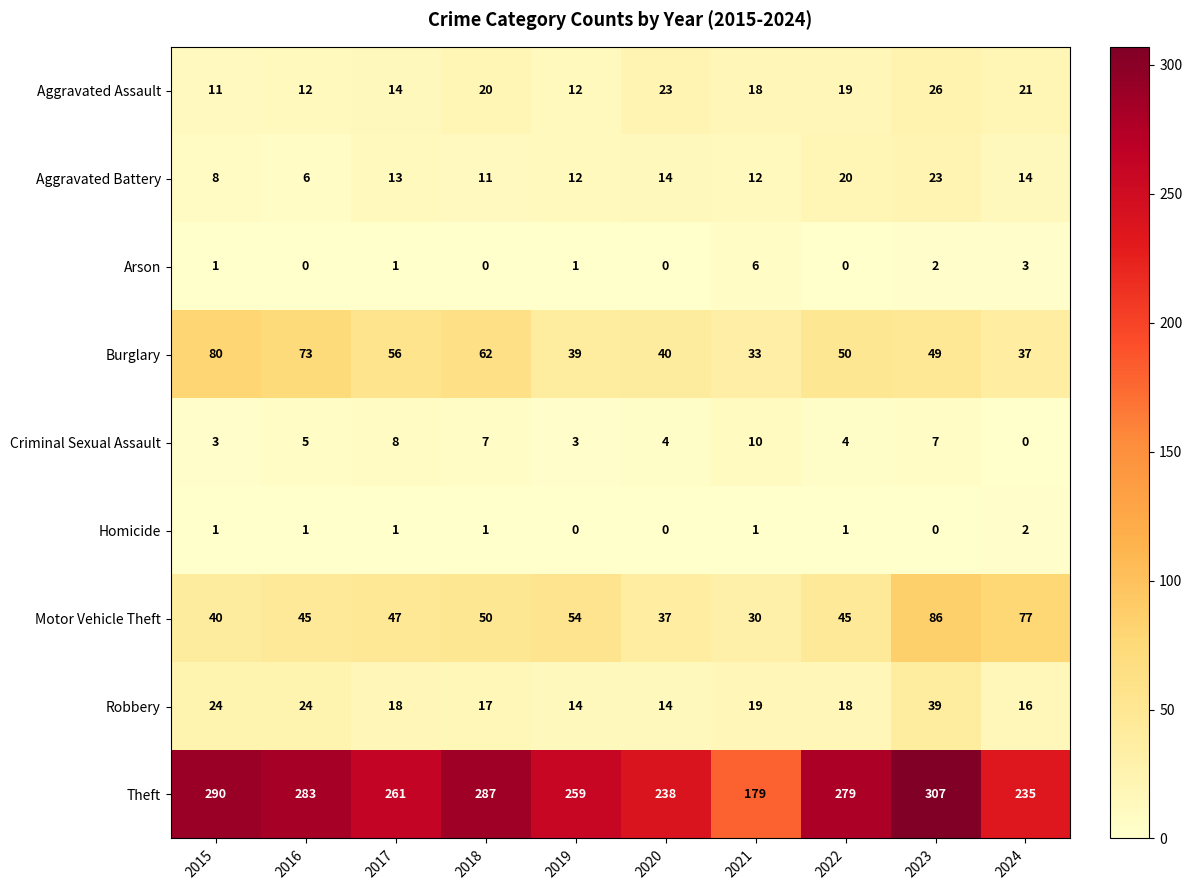

Is the value of Arson at 2019 greater than the value of Burglary at 2020?

No